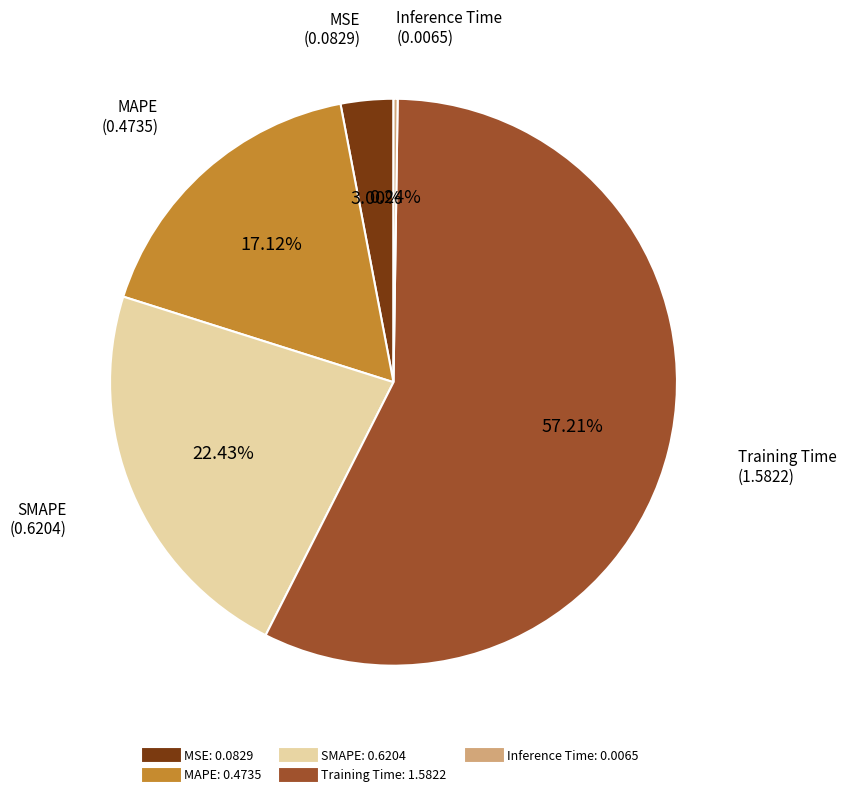

Which has a higher value, SMAPE or MSE?

SMAPE